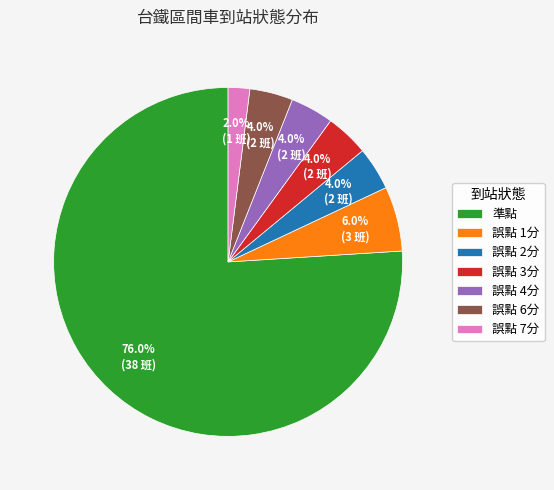

How much of the chart is everything except 準點?

24.0%